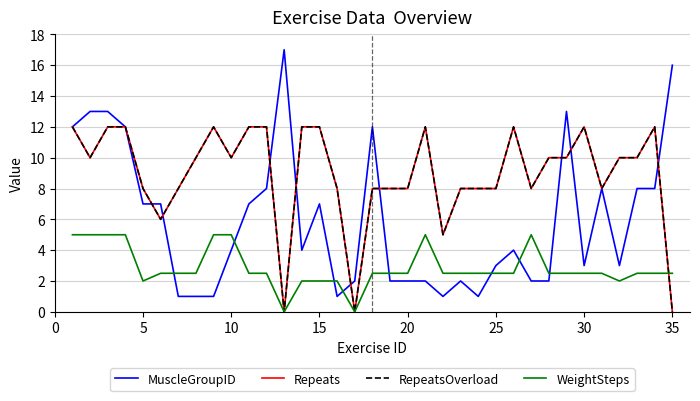

Does the chart display data point markers on the line(s)?

No